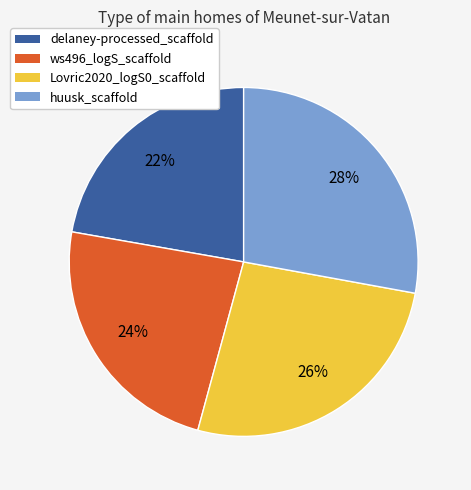

How many segments does this pie chart have?

4